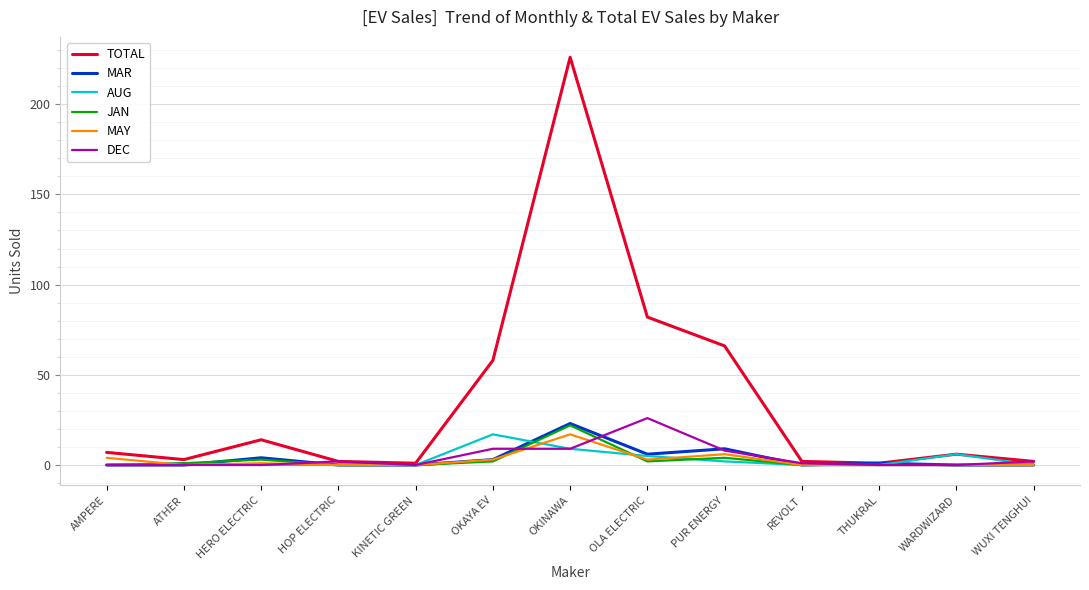

What is the average value of the JAN series?

3